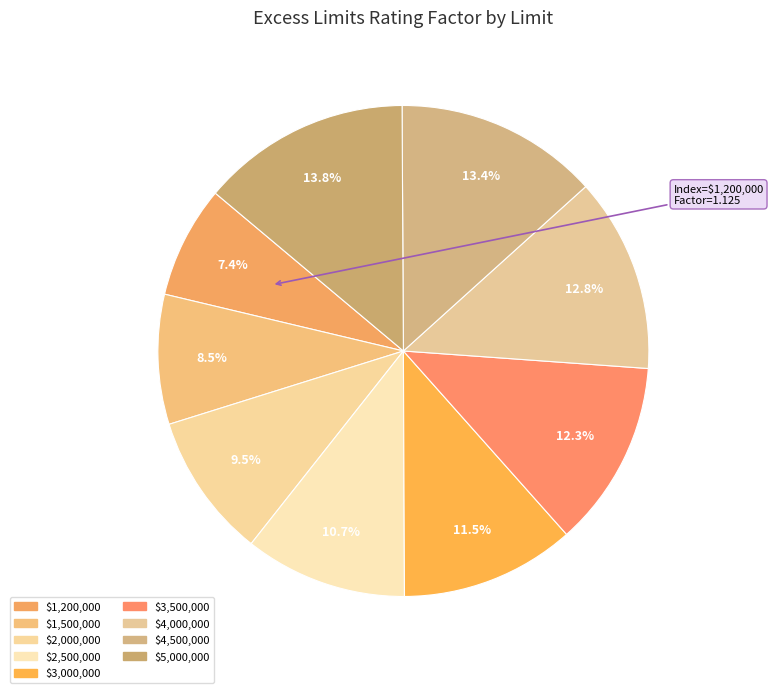

Count the number of slices in the pie.

9